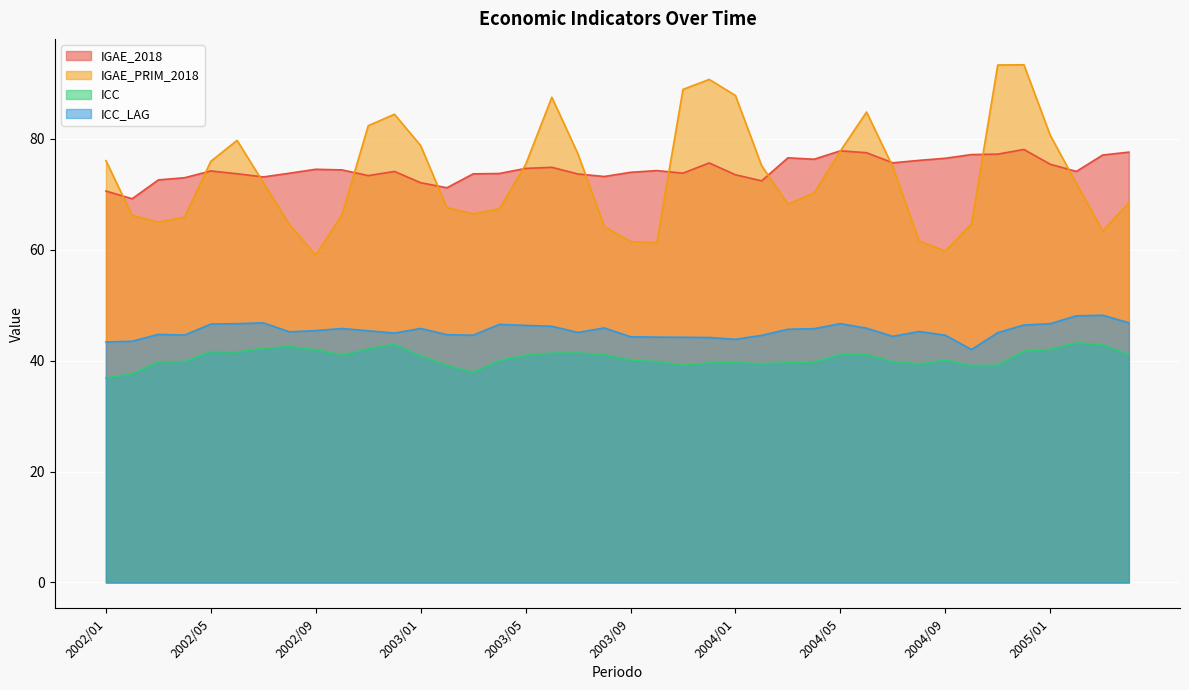

Is the value of ICC at 2004/08 greater than the value of IGAE_PRIM_2018 at 2002/10?

No